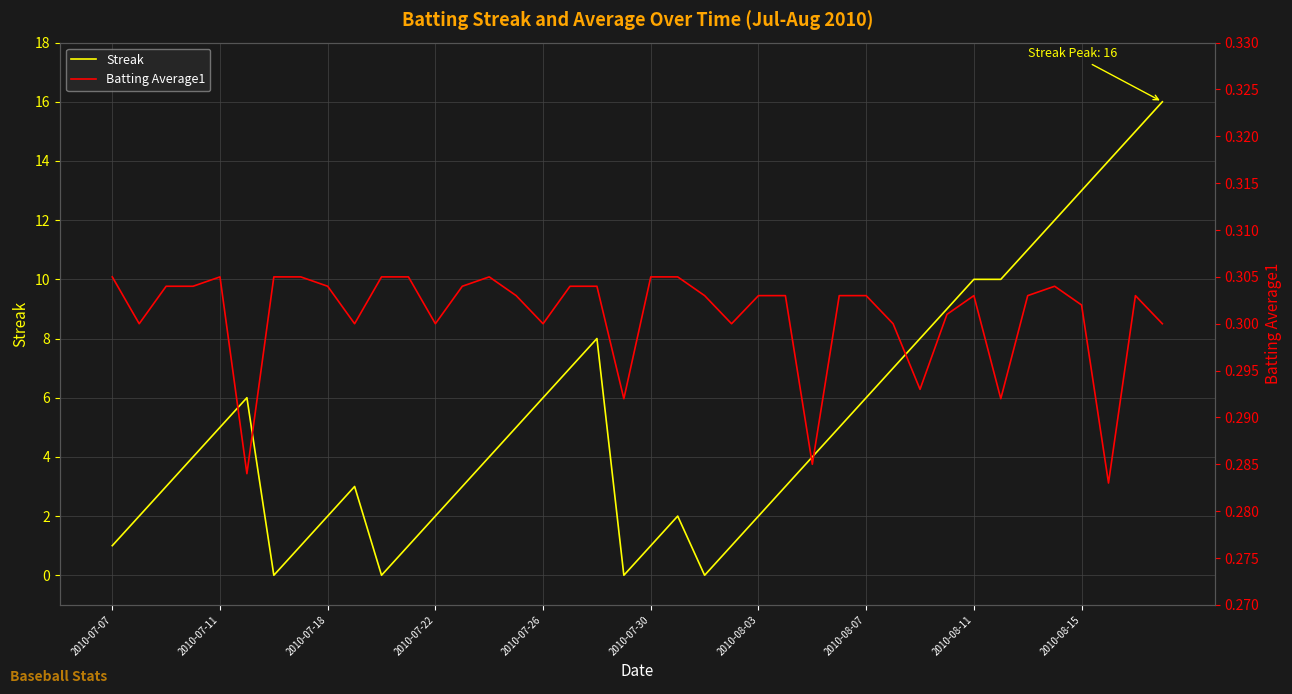

What is the greatest value displayed?

16.0